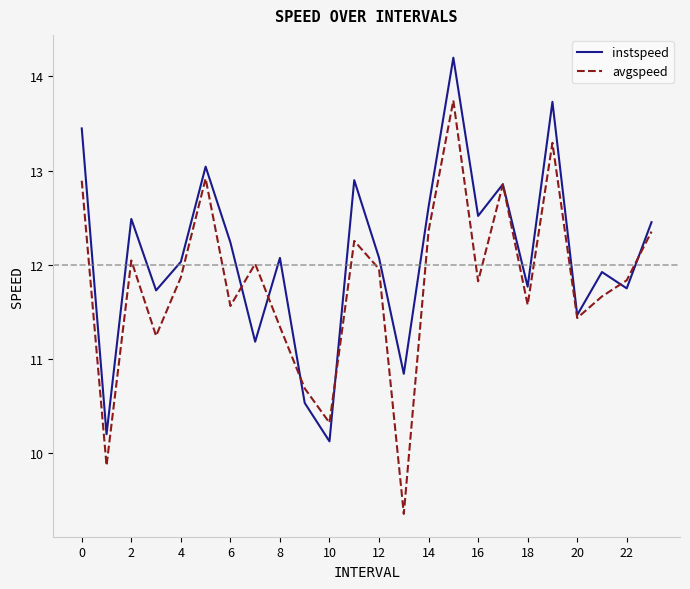

True or false: instspeed has more than 0 interior local peaks.

True